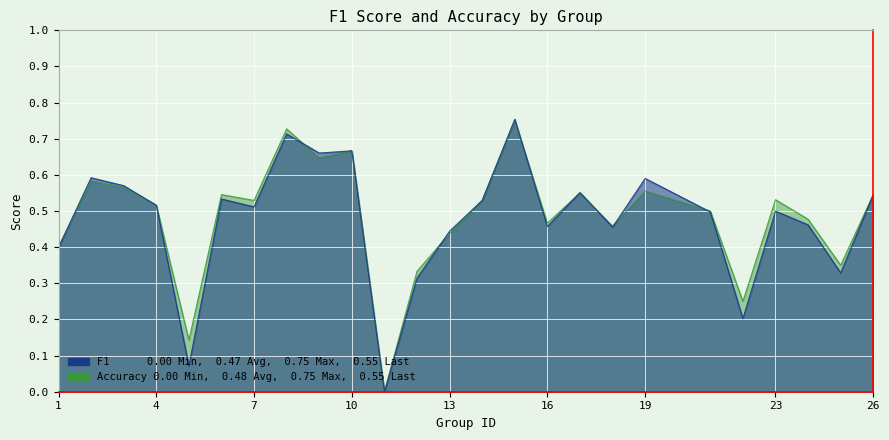

How many interior local peaks does the f1 series have?

8